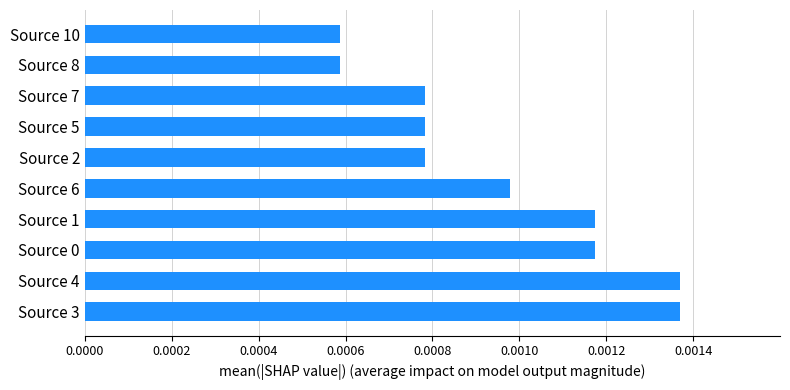

How many bars are there in total?

10